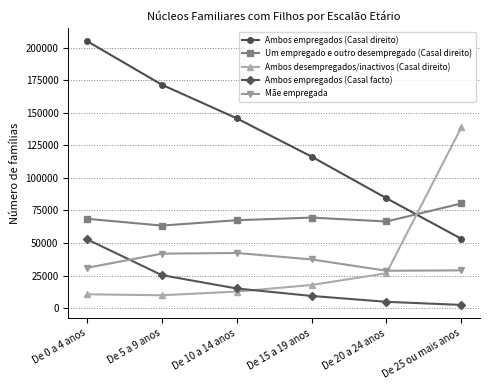

What is the value of the Ambos empregados (Casal facto) point at the 3rd from the left?

15091